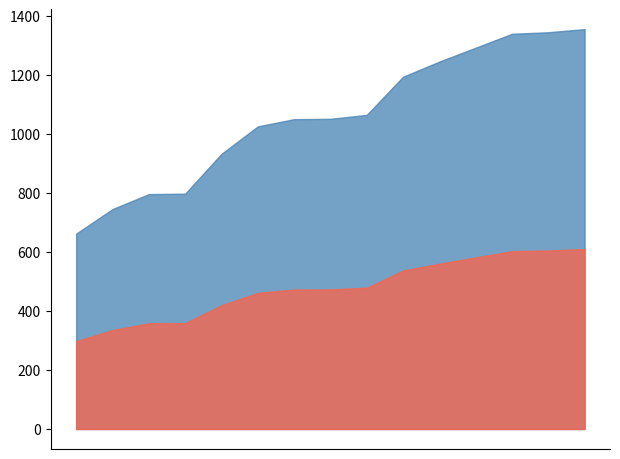

What is the greatest value displayed?

1354.5